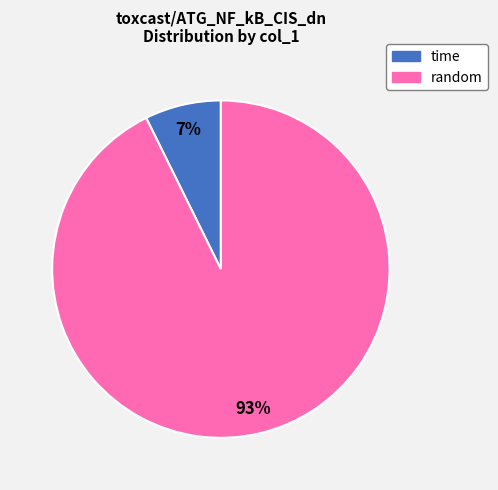

To the nearest percent, what portion does random represent?

93%